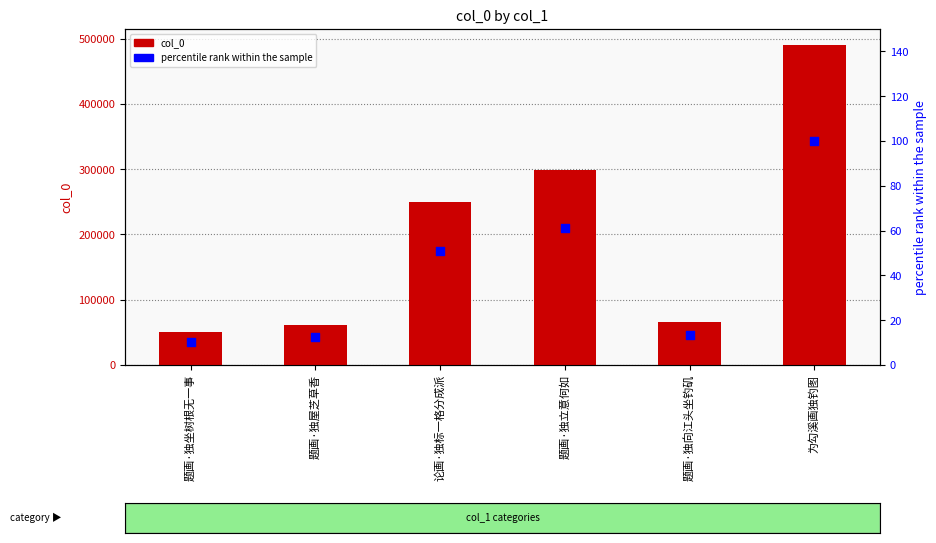

Is the value of col_0 at 为勾溪画独钓图 greater than the value of percentile rank within the sample at 题画·独坐树根无一事?

Yes